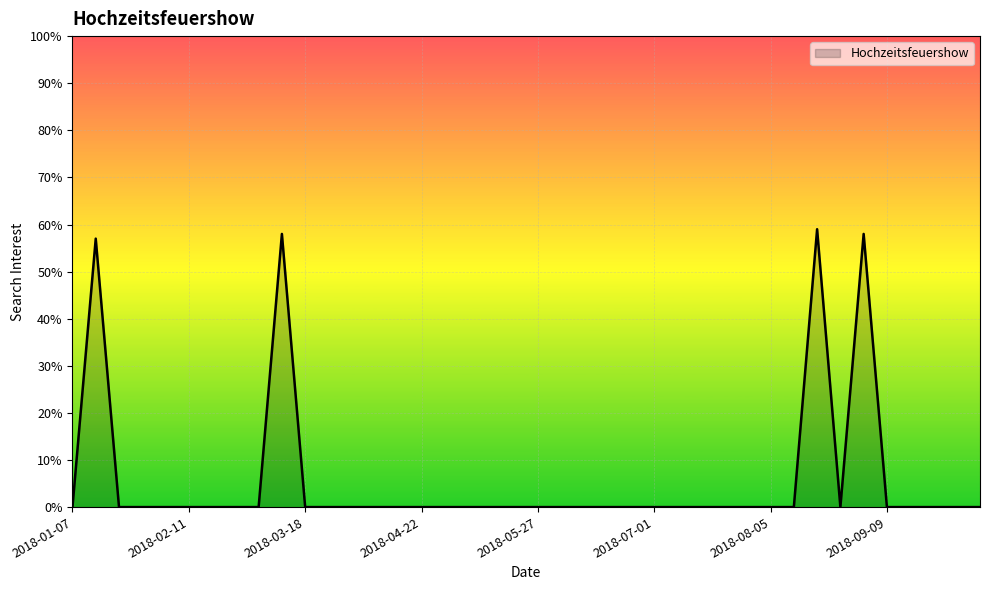

Does the chart have visible grid lines?

Yes